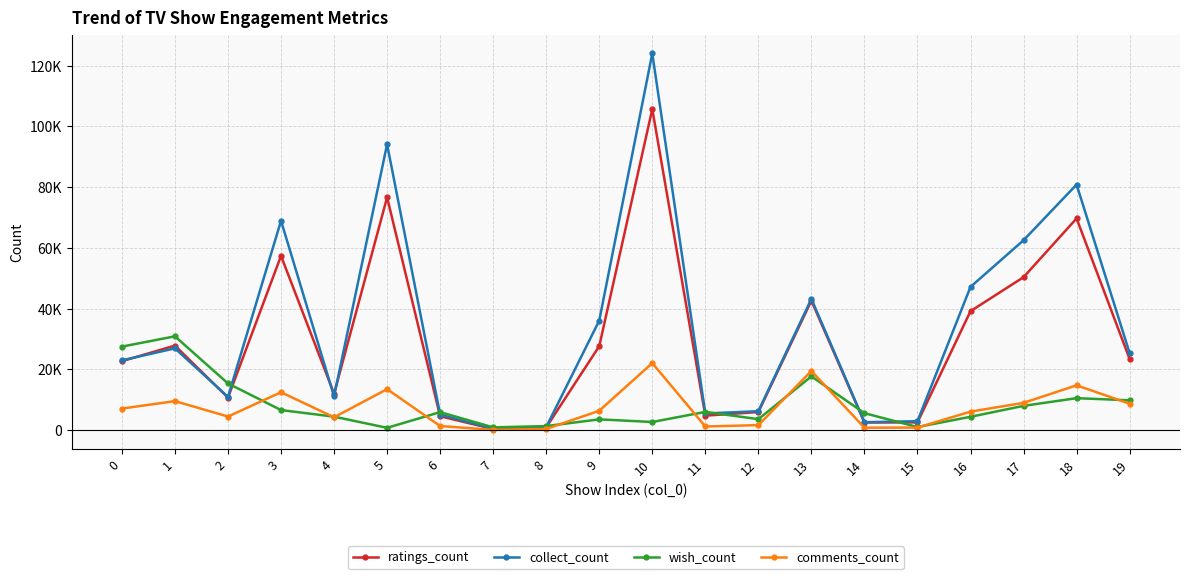

Does the chart have visible grid lines?

Yes